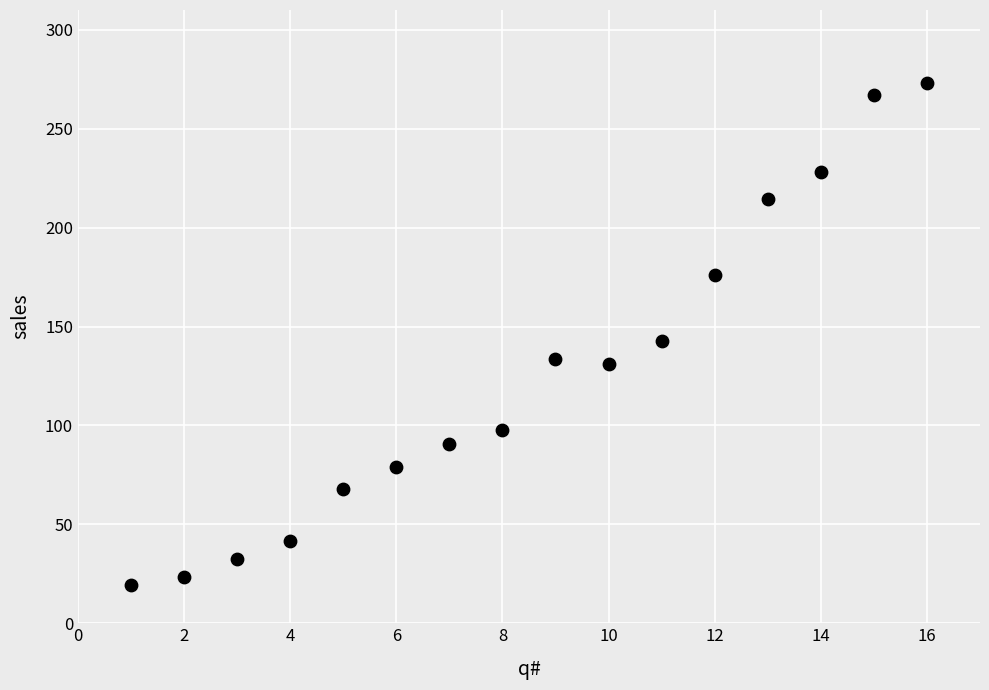

What Y value in the scatter plot is closest to 146?

142.7